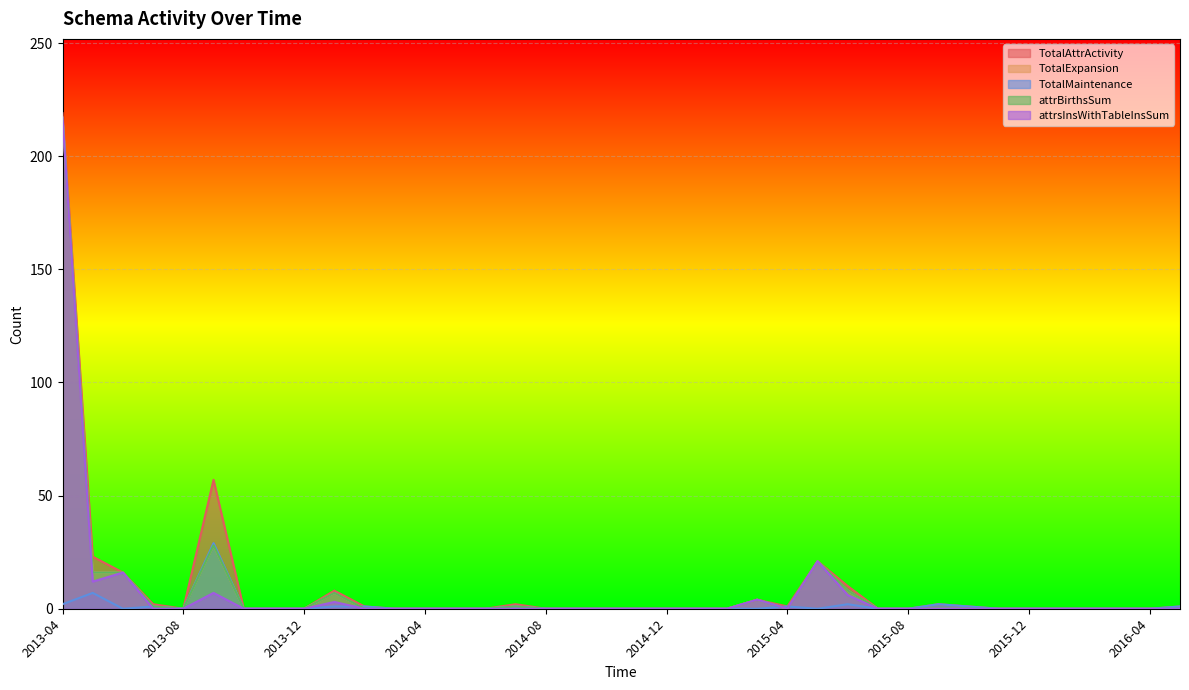

Does the chart display data point markers on the line(s)?

No